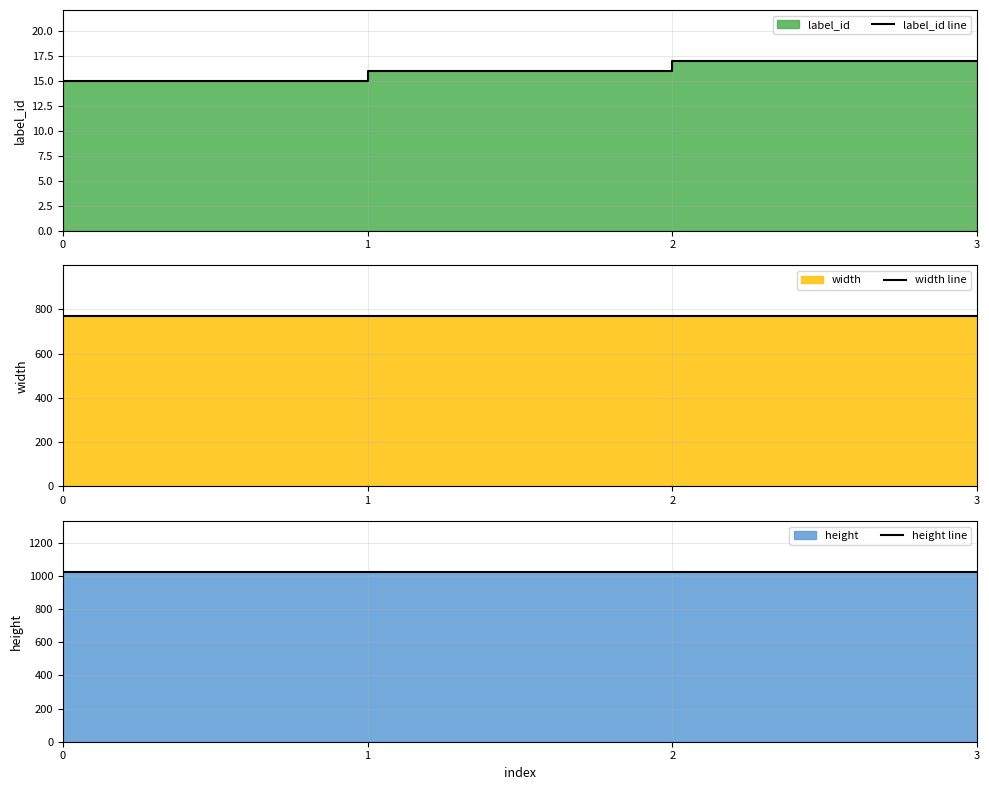

How many categories are shown in the chart?

4